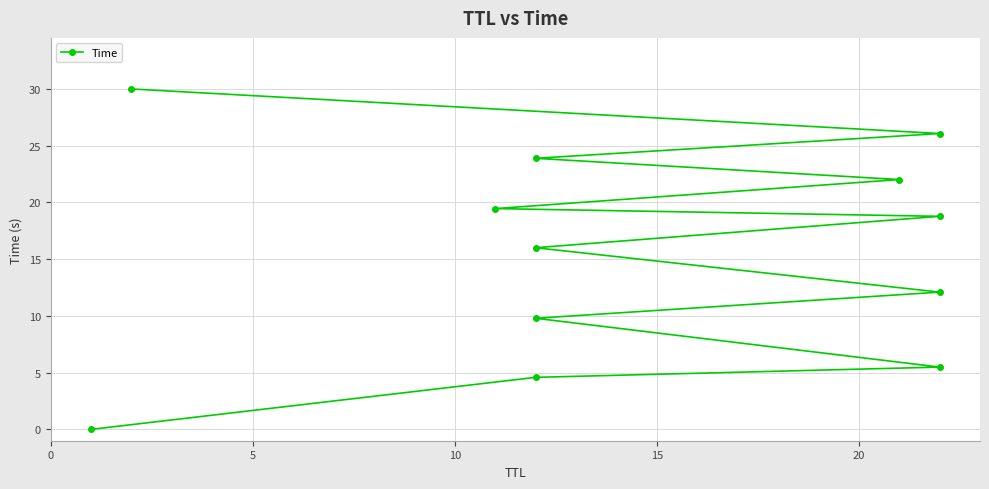

True or false: there are more than 1 points higher than both neighbors.

False